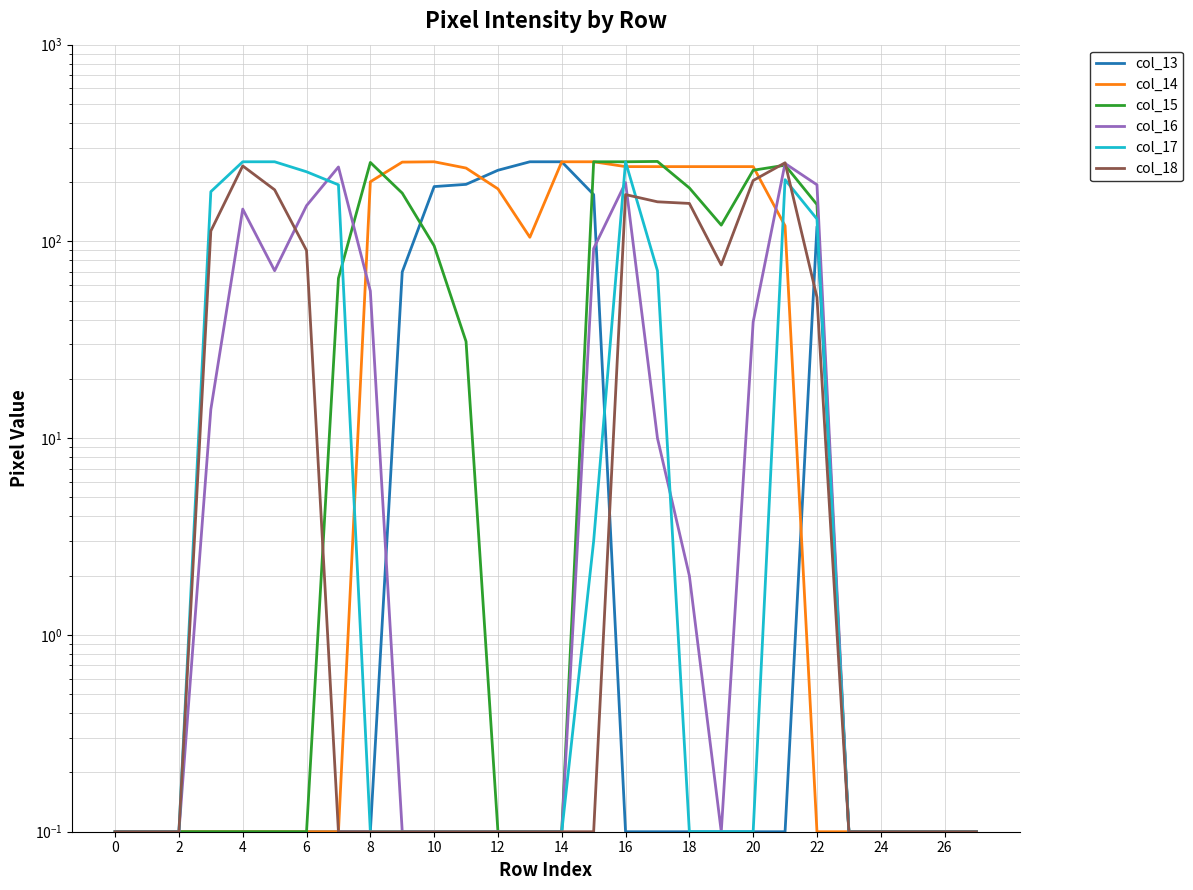

Reading left to right, extract all data points from this chart.

col_13: 0.1	0.1	0.1	0.1	0.1	0.1	0.1	0.1	0.1	70.0	190.0	195.0	230.0	254.0	254.0	173.0	0.1	0.1	0.1	0.1	0.1	0.1	119.0	0.1	0.1	0.1	0.1	0.1
col_14: 0.1	0.1	0.1	0.1	0.1	0.1	0.1	0.1	201.0	253.0	254.0	236.0	185.0	105.0	254.0	254.0	240.0	240.0	240.0	240.0	240.0	120.0	0.1	0.1	0.1	0.1	0.1	0.1
col_15: 0.1	0.1	0.1	0.1	0.1	0.1	0.1	65.0	252.0	176.0	95.0	31.0	0.1	0.1	0.1	254.0	254.0	255.0	187.0	121.0	230.0	244.0	154.0	0.1	0.1	0.1	0.1	0.1
col_16: 0.1	0.1	0.1	14.0	146.0	71.0	152.0	239.0	56.0	0.1	0.1	0.1	0.1	0.1	0.1	92.0	199.0	10.0	2.0	0.1	39.0	249.0	194.0	0.1	0.1	0.1	0.1	0.1
col_17: 0.1	0.1	0.1	179.0	254.0	254.0	226.0	194.0	0.1	0.1	0.1	0.1	0.1	0.1	0.1	3.0	254.0	71.0	0.1	0.1	0.1	206.0	130.0	0.1	0.1	0.1	0.1	0.1
col_18: 0.1	0.1	0.1	113.0	242.0	183.0	90.0	0.1	0.1	0.1	0.1	0.1	0.1	0.1	0.1	0.1	173.0	159.0	156.0	76.0	204.0	251.0	52.0	0.1	0.1	0.1	0.1	0.1